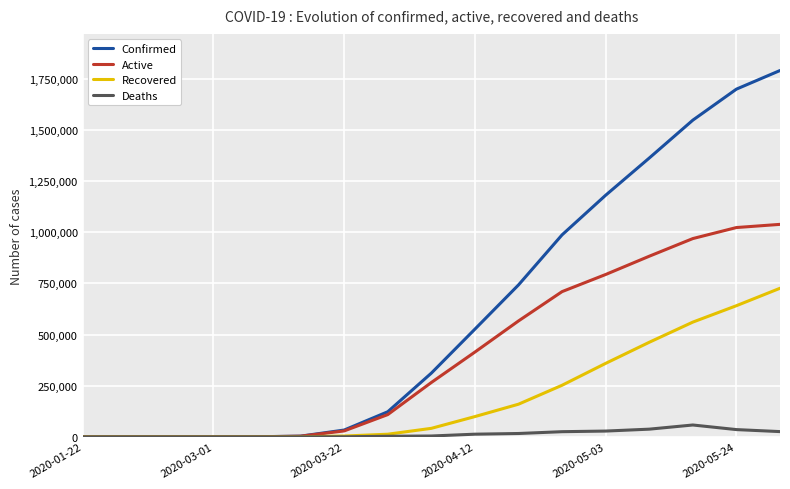

What is the sum of all Deaths values?

247172